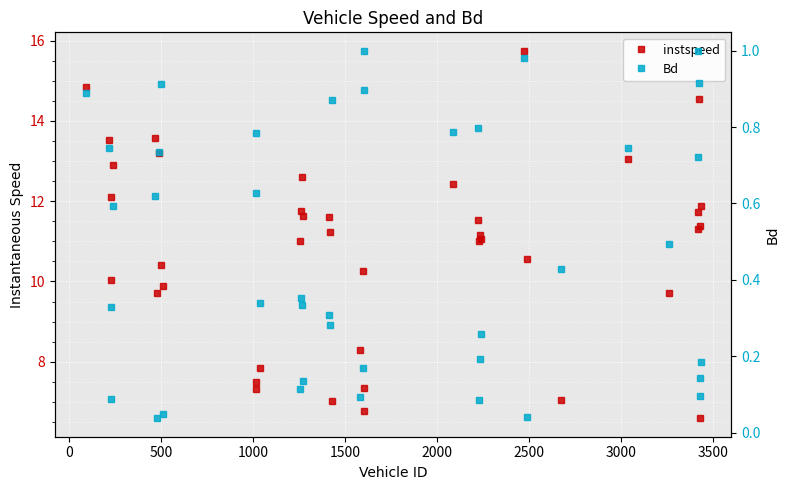

How many lines are shown in the chart?

2